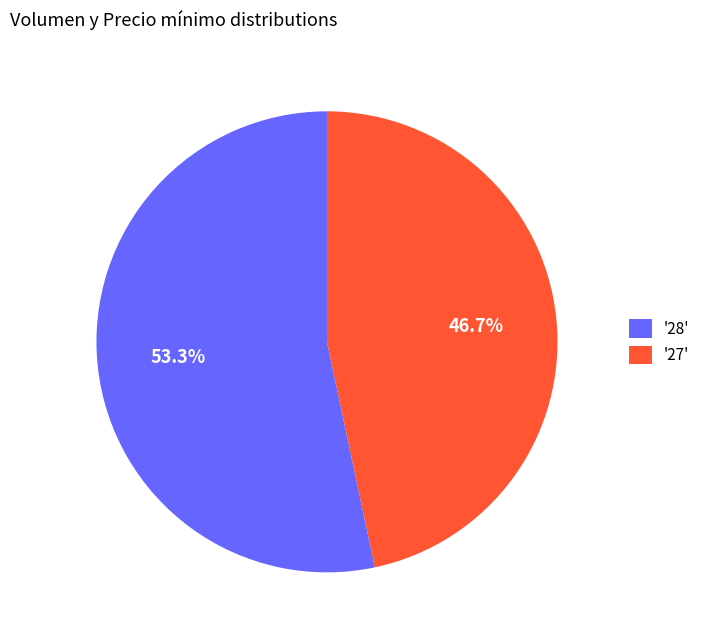

Rank the categories by value from highest to lowest.

'28', '27'